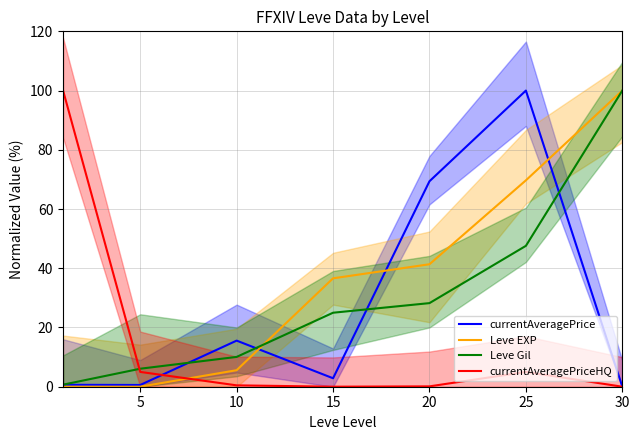

The value of currentAveragePriceHQ at 20 is 0.1. True or false?

True